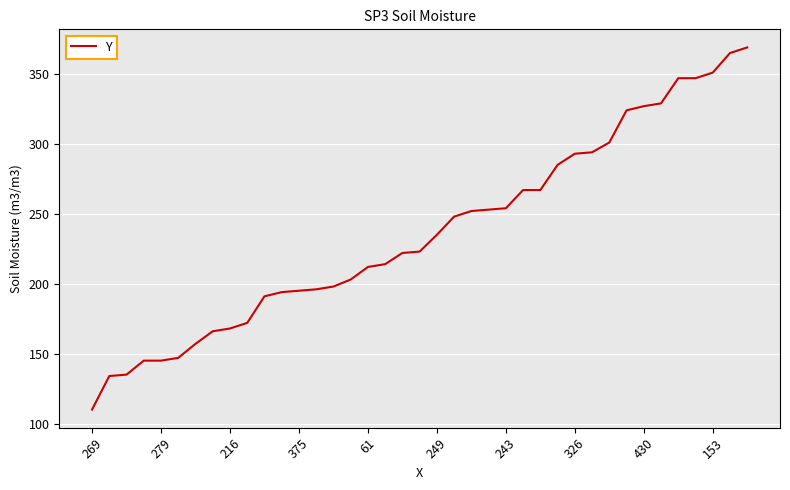

What is the smallest value displayed?

110